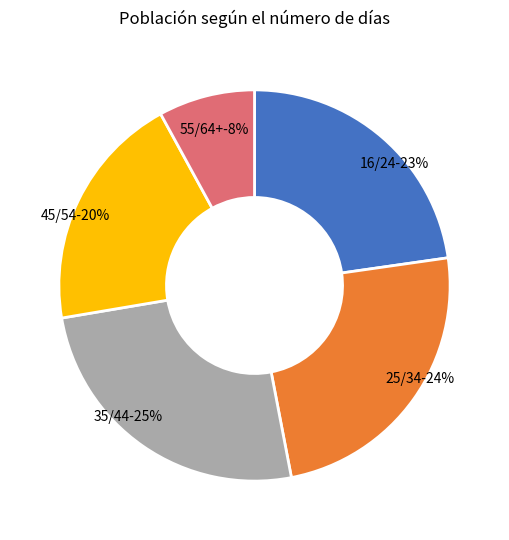

What is the largest slice in the pie chart?

35/44